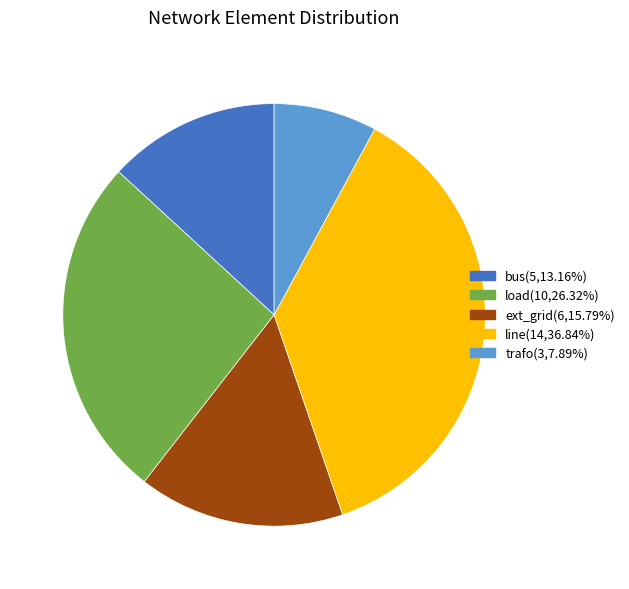

Rank the categories by value from lowest to highest.

trafo, bus, ext_grid, load, line